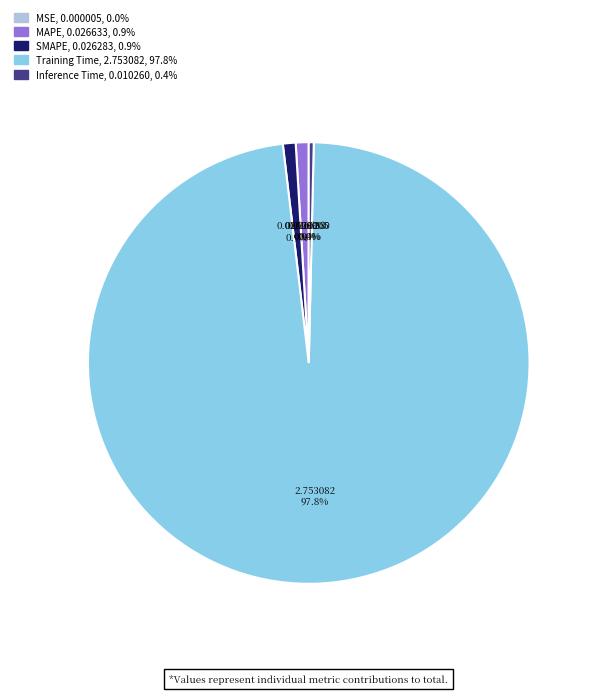

Which slice represents more than half of the pie?

Training Time